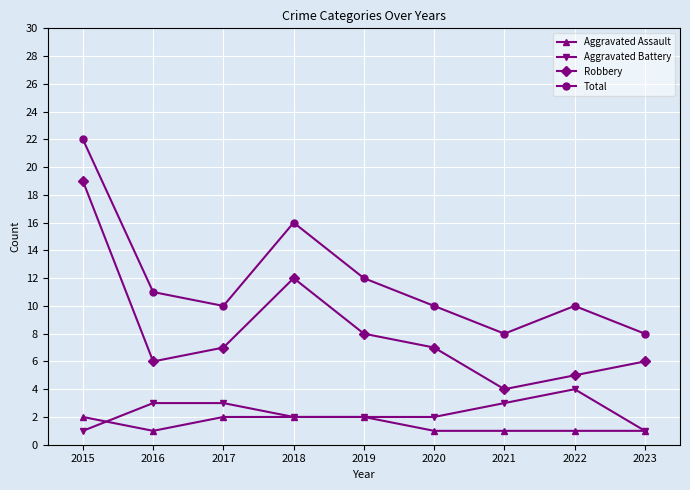

What are all the series names shown in the legend?

Aggravated Assault, Aggravated Battery, Robbery, Total